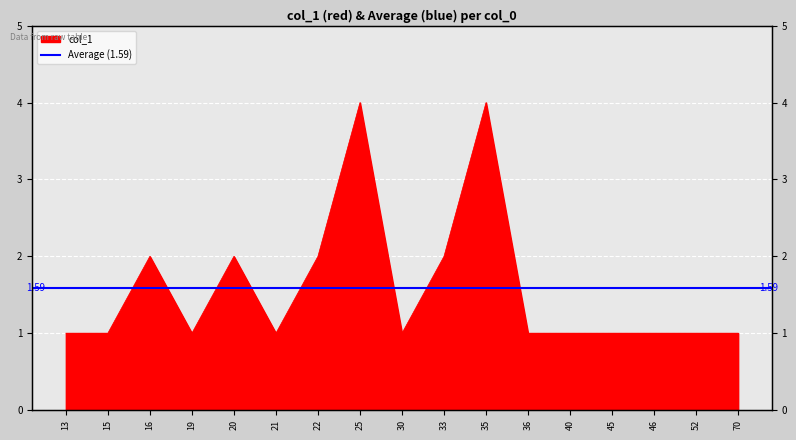

What is the greatest value displayed?

4